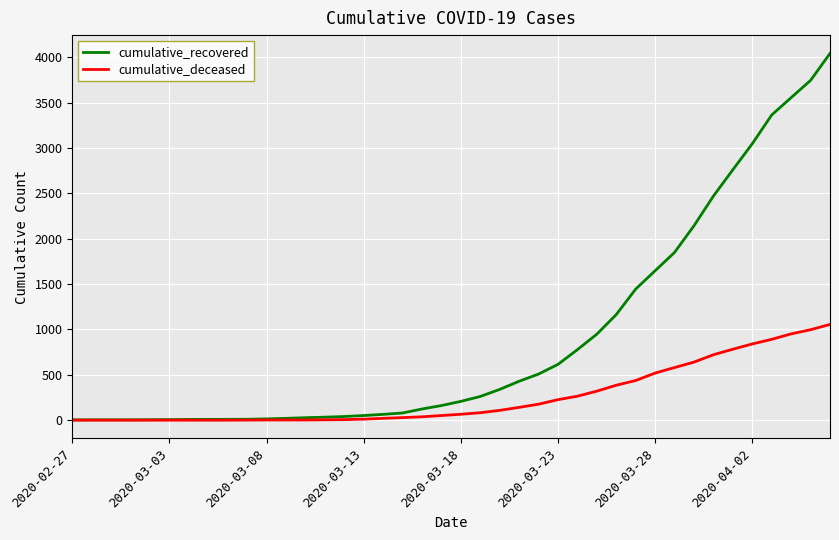

List the series in order of their overall mean, lowest first.

cumulative_deceased, cumulative_recovered